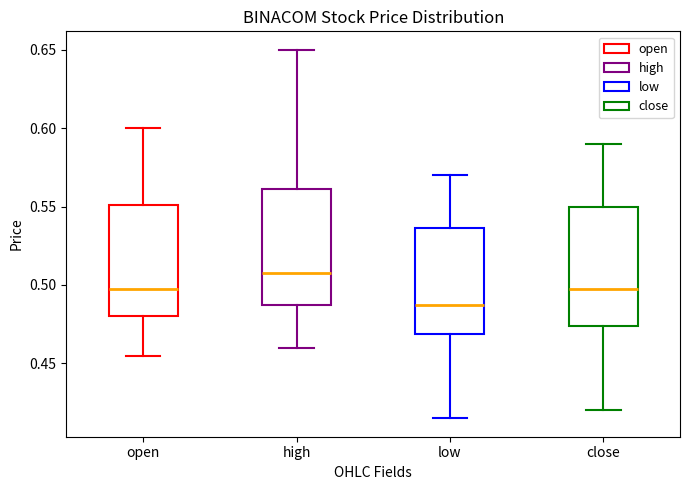

Which box's median line is the highest?

high